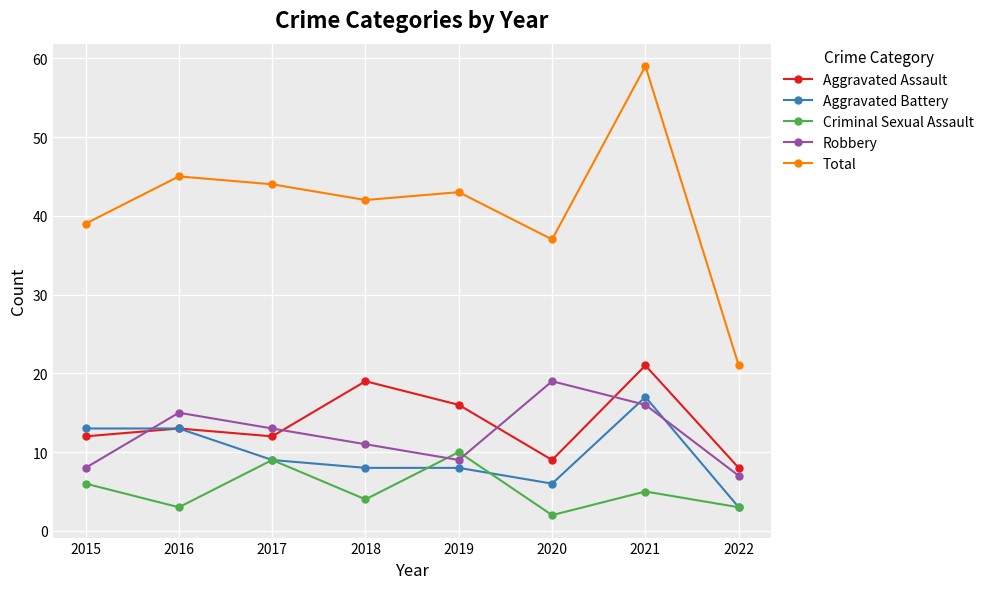

What is the smallest value displayed?

2